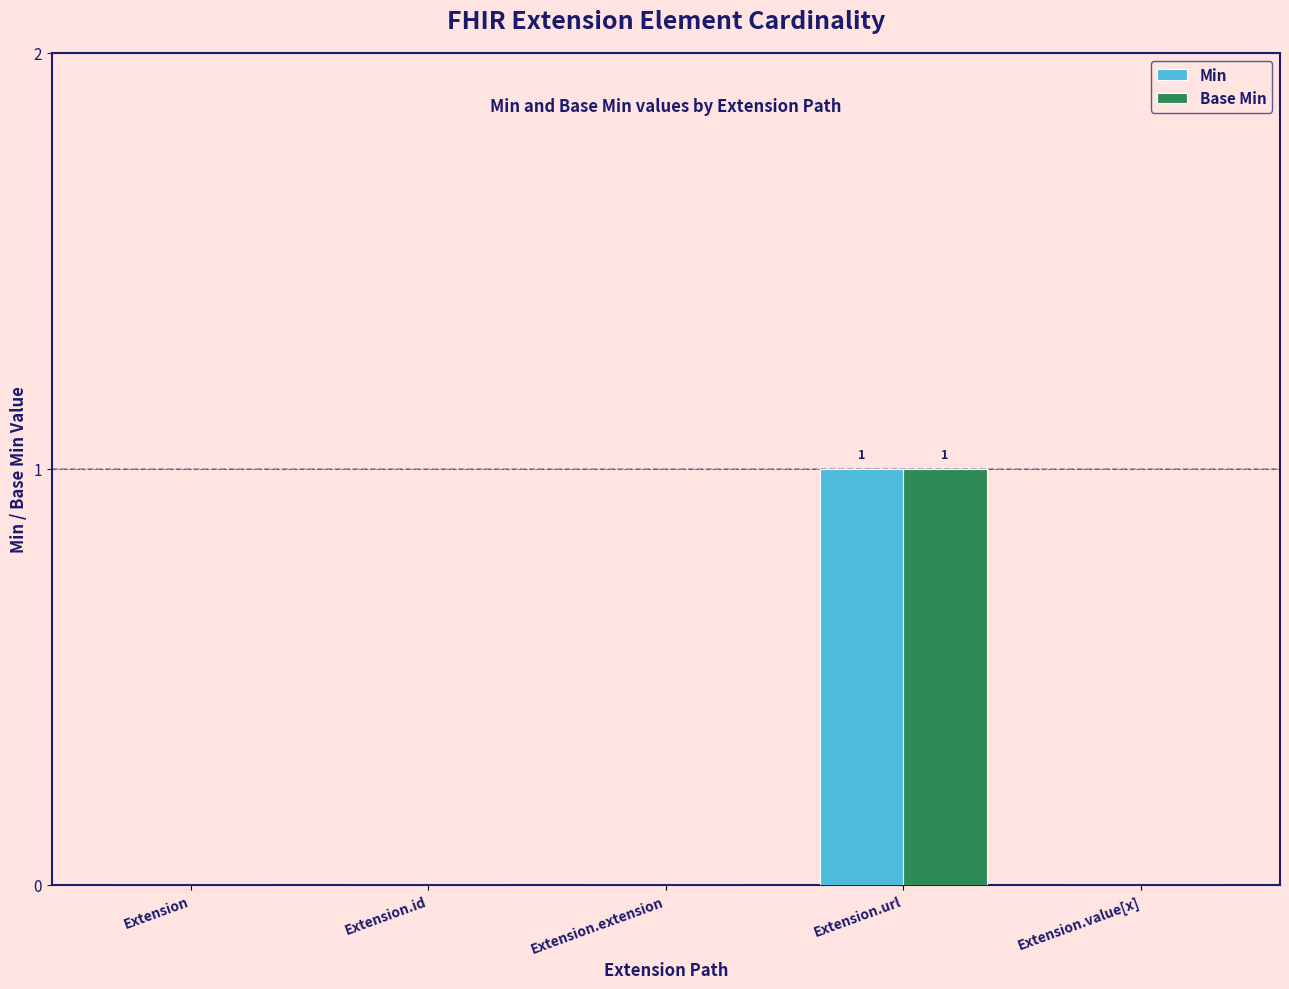

Reading right to left, extract all data points from this chart.

Min: Extension.value[x]=0	Extension.url=1	Extension.extension=0	Extension.id=0	Extension=0
Base Min: Extension.value[x]=0	Extension.url=1	Extension.extension=0	Extension.id=0	Extension=0